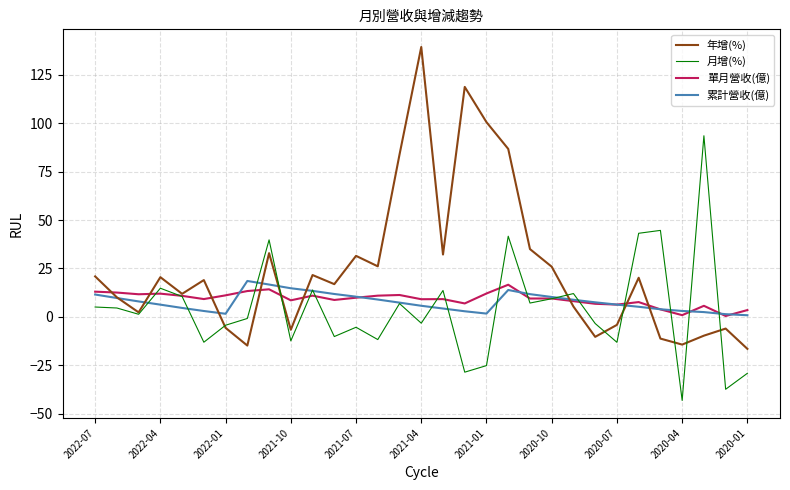

Which series has the largest total across all categories?

年增(%)